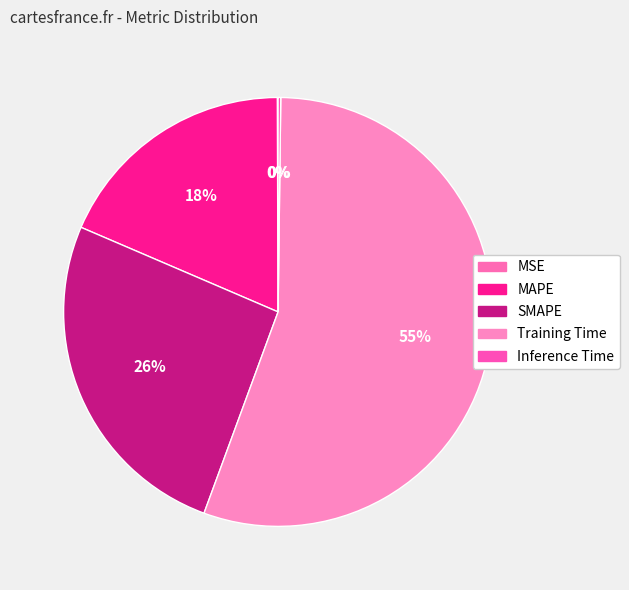

Which category has the biggest portion of the pie?

Training Time